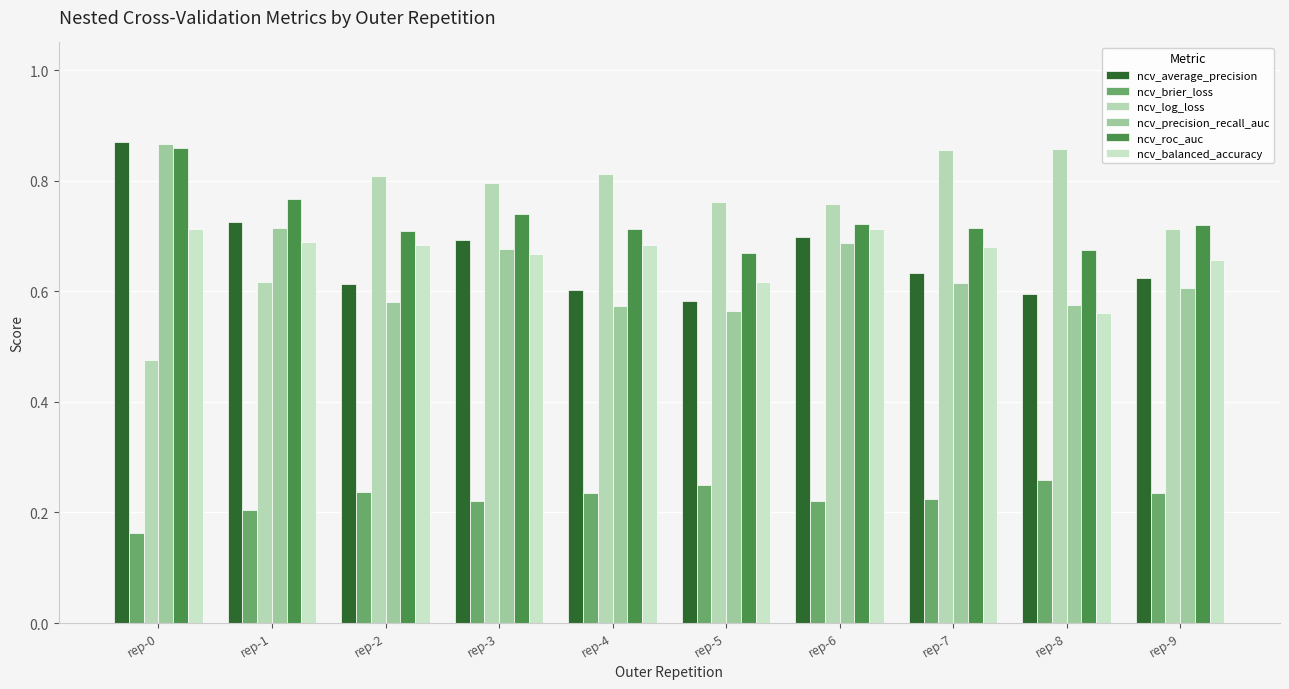

What is the value of the ncv_brier_loss bar at the 3rd from the left?

0.2